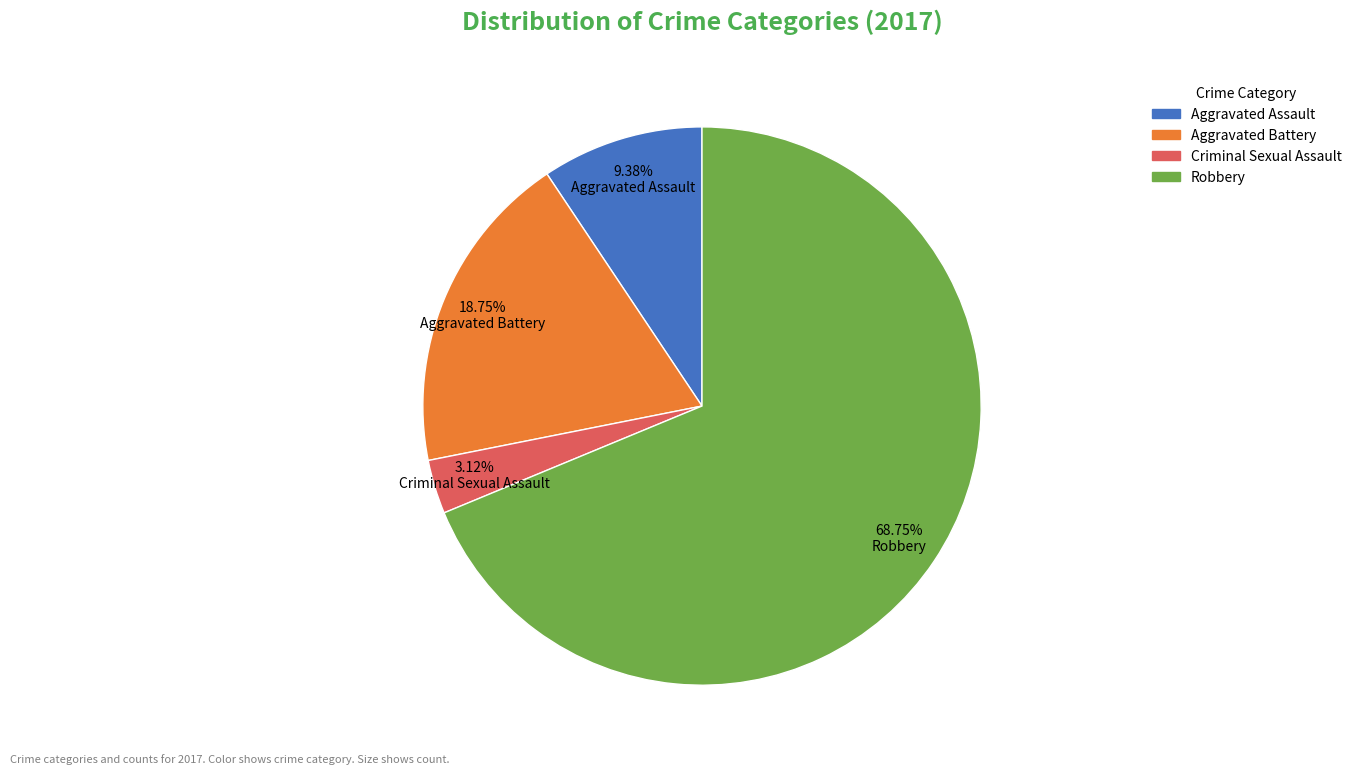

The Aggravated Assault slice represents 20% of the pie. True or false?

False